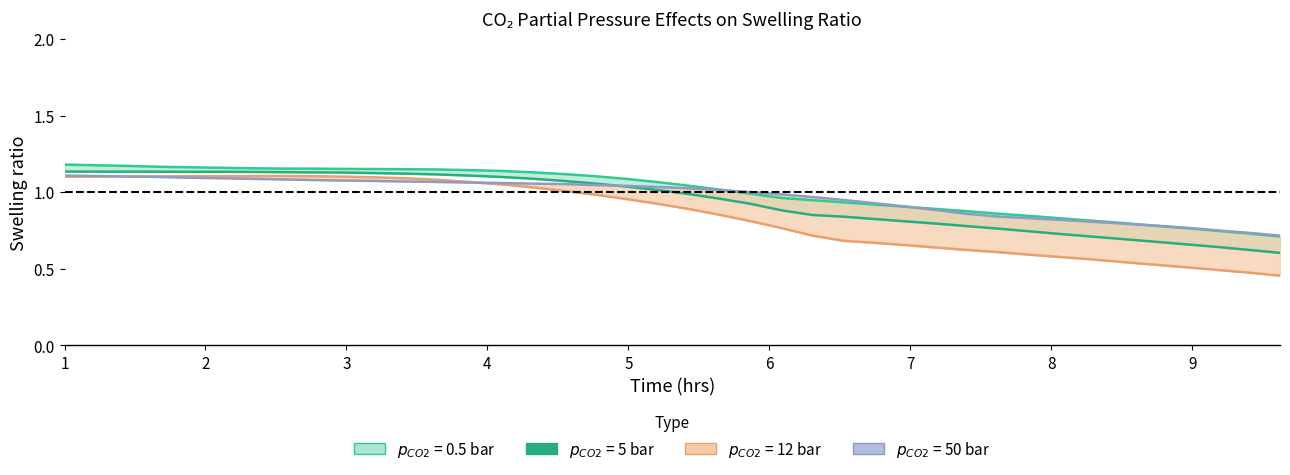

True or false: $p_{CO2}$ = 5 bar has a value of 1.1 at 4.

True